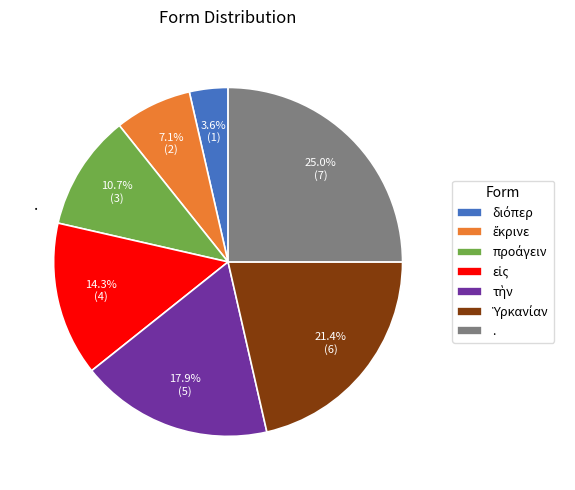

Does any single category account for the majority?

No